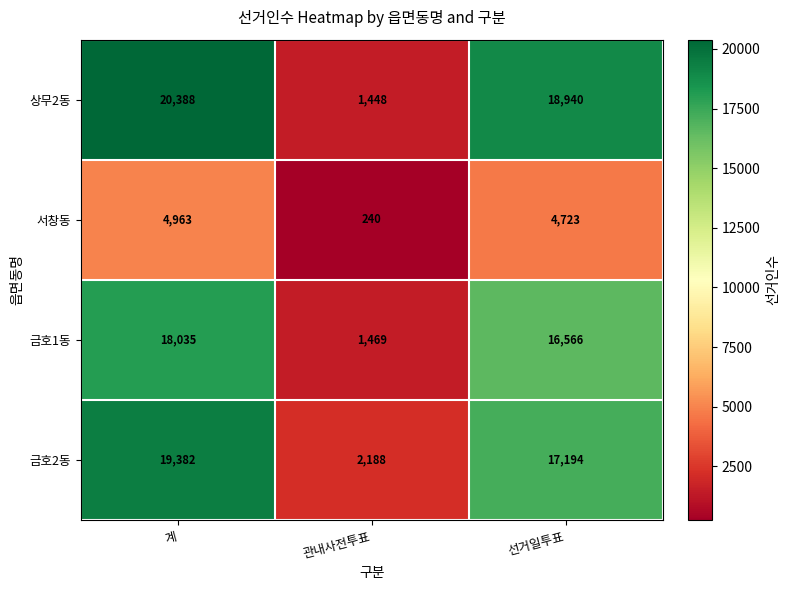

List the series in order of their peak value, highest first.

상무2동, 금호2동, 금호1동, 서창동